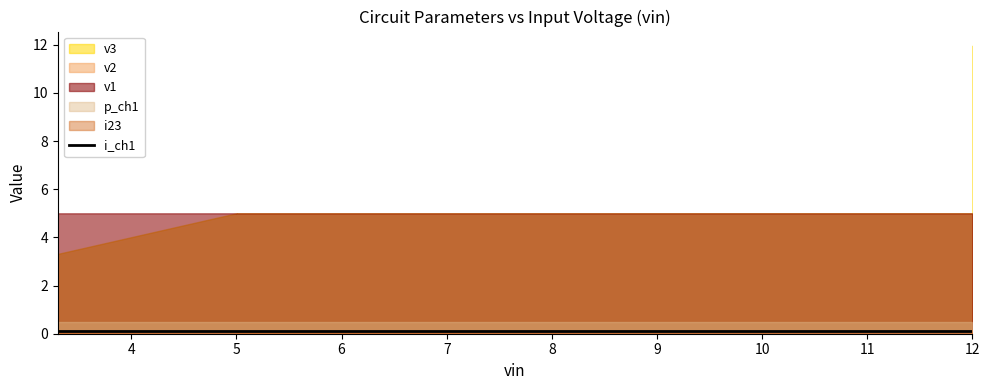

What is the value of the v3 point at the 1st from the left?

3.3